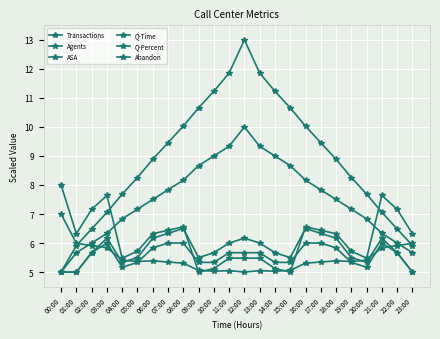

Reading right to left, list all the values displayed in this chart.

Transactions: 5.9	6.5	7.1	7.7	8.3	8.9	9.5	10.0	10.7	11.2	11.9	13.0	11.9	11.2	10.7	10.0	9.5	8.9	8.3	7.7	7.1	6.5	5.9	5.0
Agents: 5.7	6.0	6.3	6.8	7.2	7.5	7.8	8.2	8.7	9.0	9.3	10.0	9.3	9.0	8.7	8.2	7.8	7.5	7.2	6.8	6.3	6.0	5.7	5.0
ASA: 6.3	7.2	7.6	5.5	5.7	6.3	6.4	6.6	5.0	5.1	5.5	5.5	5.5	5.1	5.0	6.6	6.4	6.3	5.7	5.5	7.6	7.2	6.3	8.0
Q-Time: 6.0	5.9	5.8	5.4	5.4	5.4	5.3	5.3	5.1	5.0	5.0	5.0	5.0	5.0	5.1	5.3	5.3	5.4	5.4	5.4	5.8	5.9	6.0	7.0
Q-Percent: 5.0	5.7	6.2	5.3	5.5	6.2	6.3	6.5	5.5	5.7	6.0	6.2	6.0	5.7	5.5	6.5	6.3	6.2	5.5	5.3	6.2	5.7	5.0	5.0
Abandon: 5.0	5.7	6.0	5.2	5.3	5.8	6.0	6.0	5.3	5.3	5.7	5.7	5.7	5.3	5.3	6.0	6.0	5.8	5.3	5.2	6.0	5.7	5.0	5.0